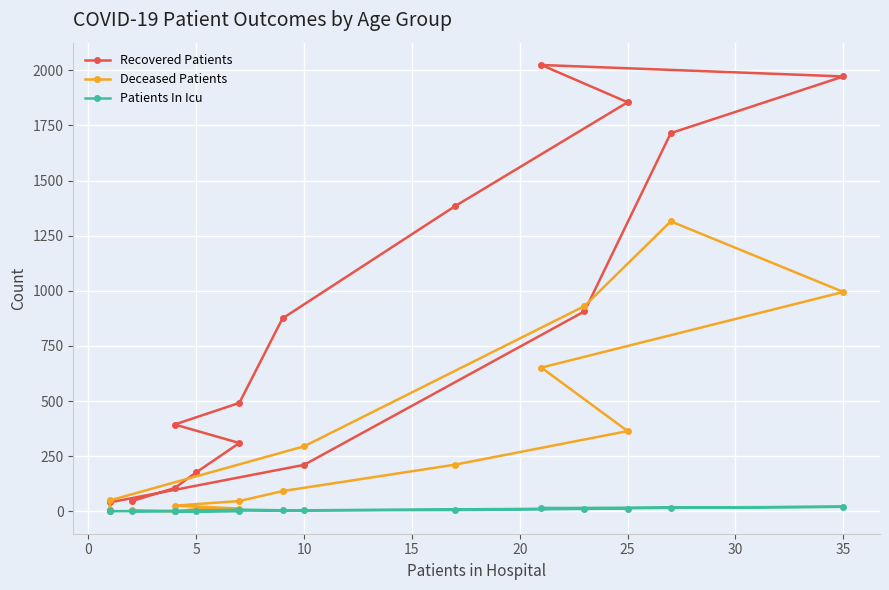

How many distinct data groups are displayed?

3